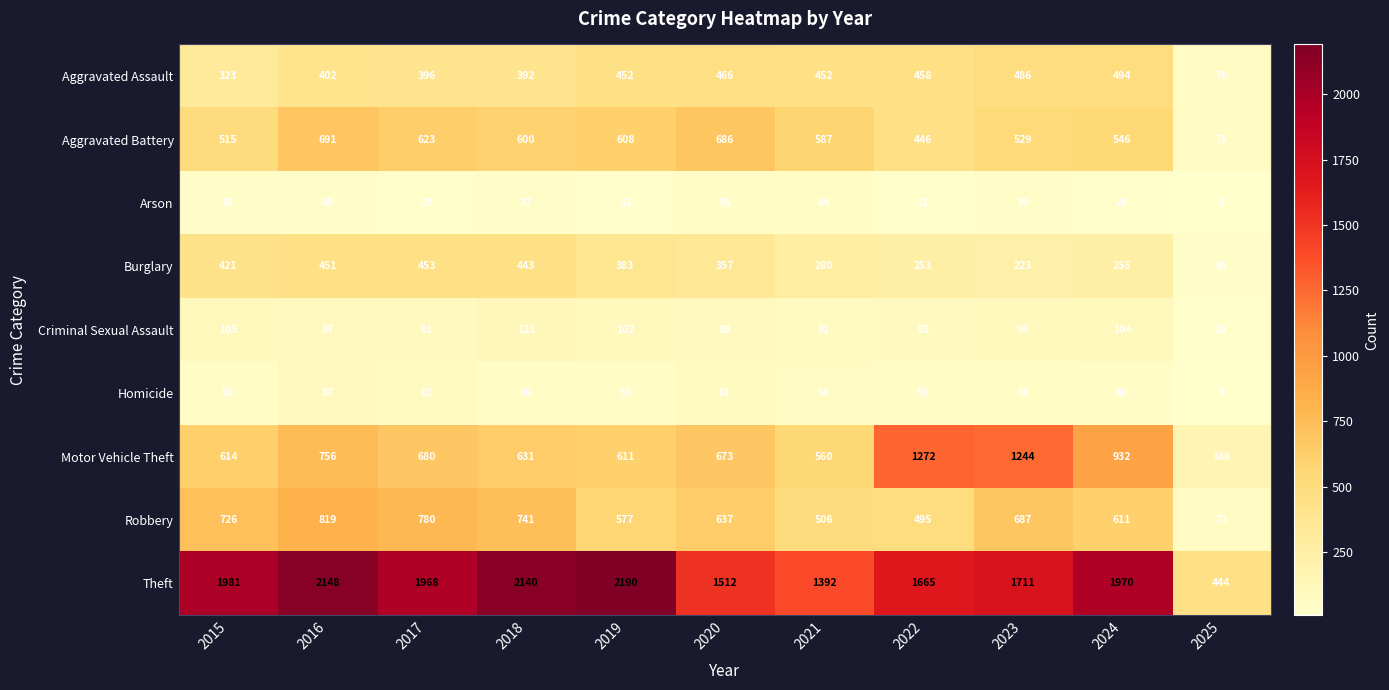

What is the difference between the highest and lowest values at 2023?

1672